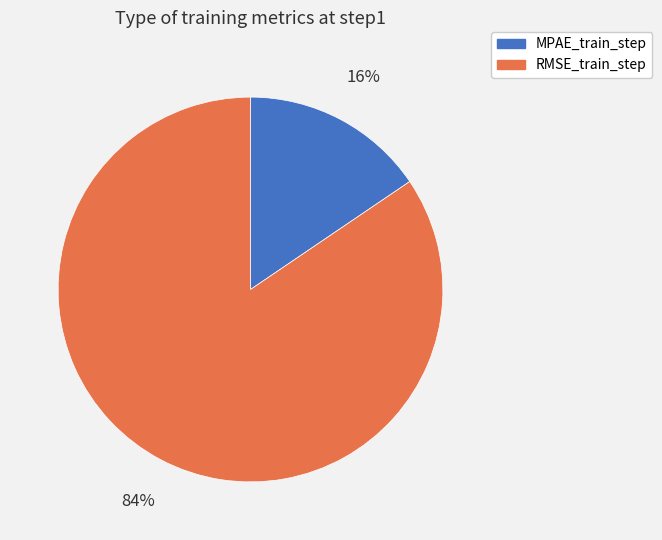

Count the number of slices in the pie.

2